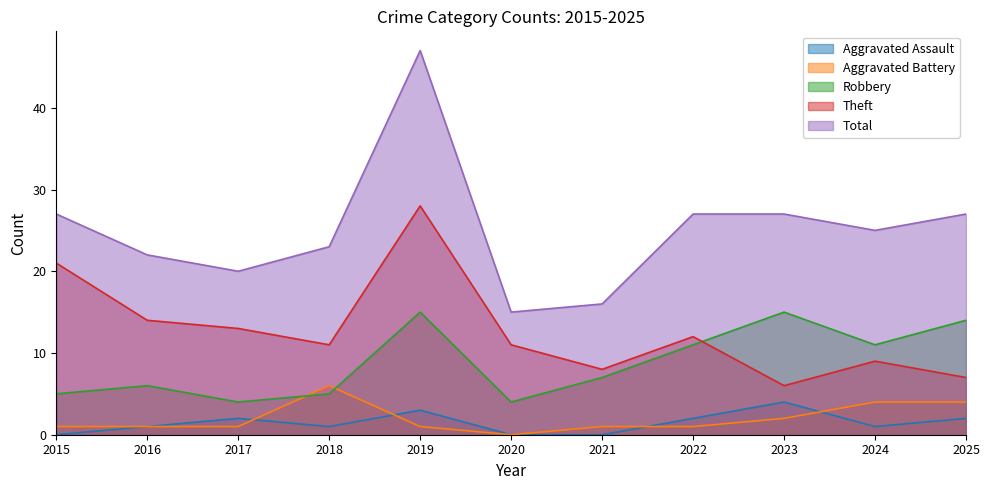

At which category is the sum across all series the highest?

2019